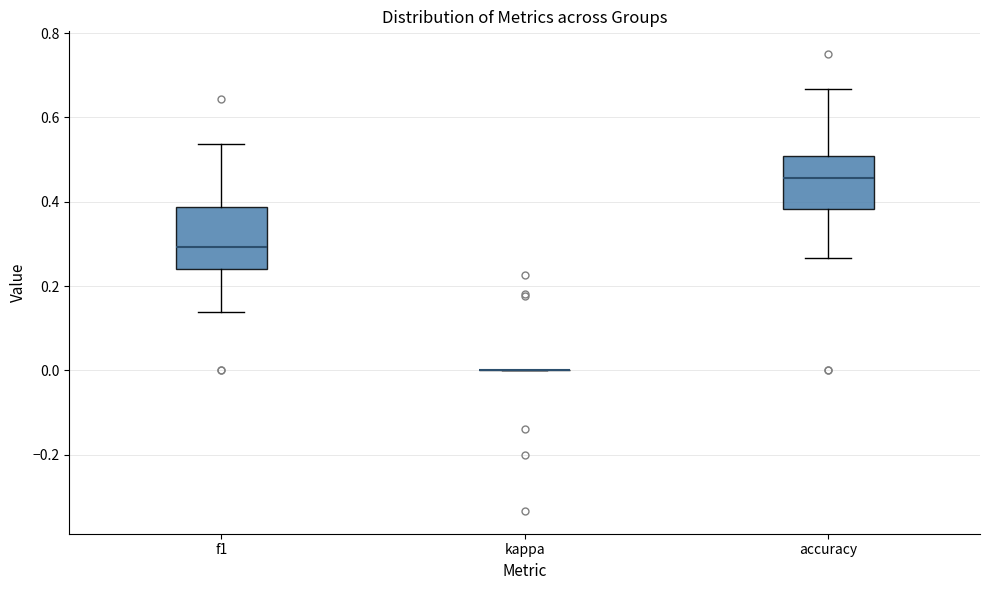

Reading left to right, read every box against the y-axis: the position of its median line, the range the box covers, and the ends of its whiskers. The values are not printed on the chart, so give them approximately, as read against the axis.

f1: median 0.30, box 0.24 to 0.38, whiskers 0.14 to 0.54
kappa: box collapsed to a line at 0.00, whiskers 0.00 to 0.00
accuracy: median 0.46, box 0.38 to 0.50, whiskers 0.26 to 0.66